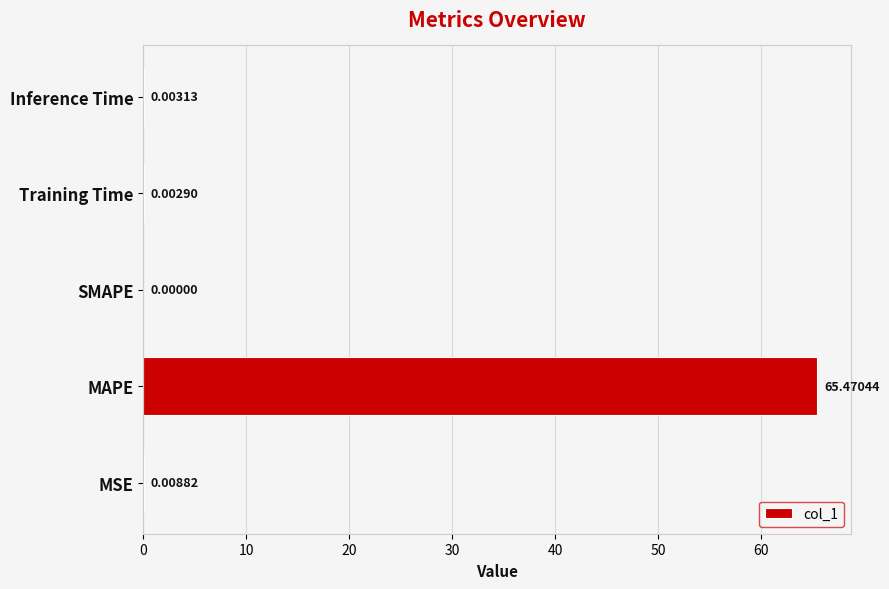

At which category does the chart reach its peak across all series?

MAPE